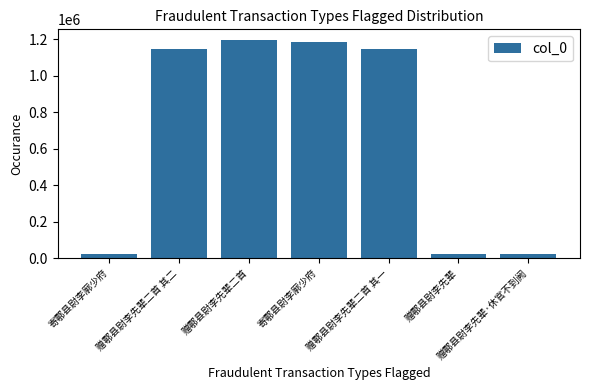

At which category does the chart reach its peak across all series?

赠鄠县尉李先辈二首